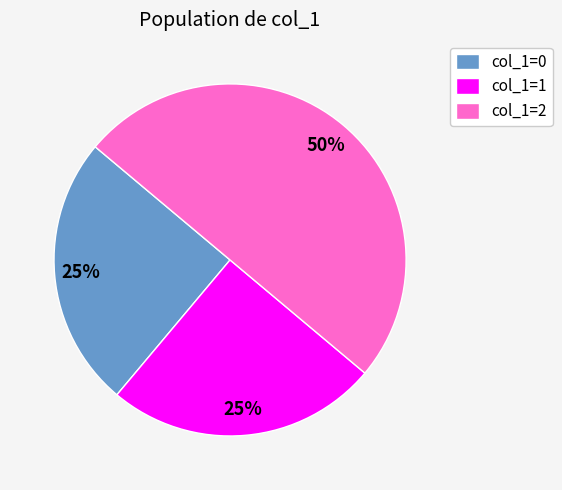

Is col_1=0 the majority of the pie?

No